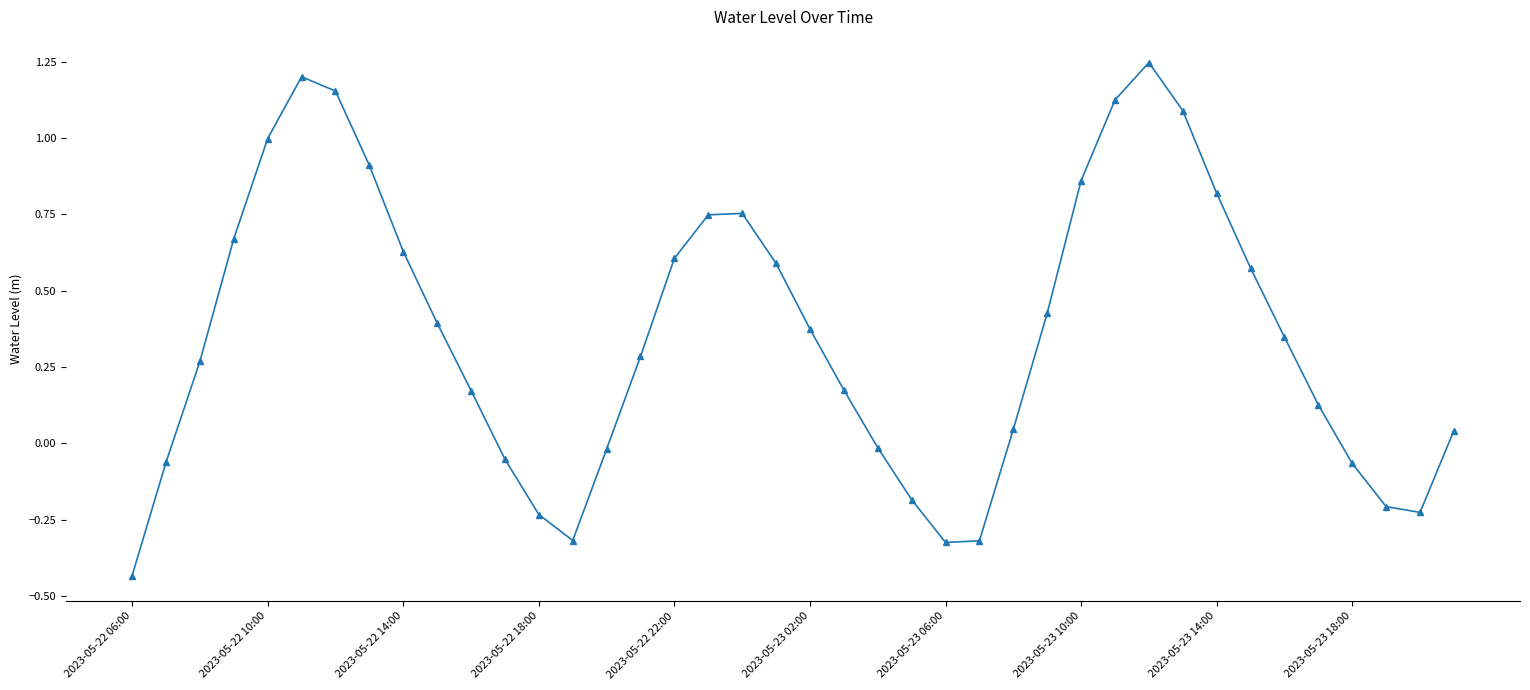

How many interior local valleys (lower than both neighbors) does the data have?

3